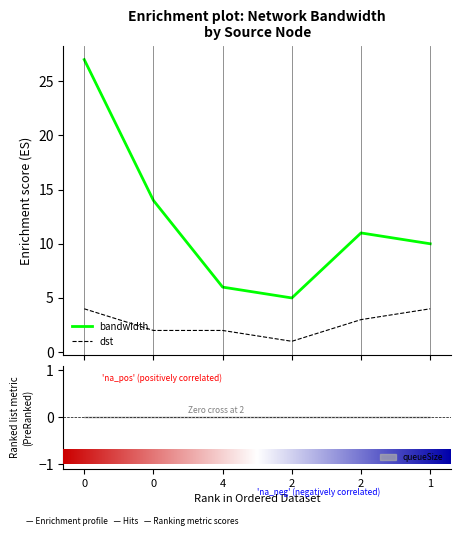

Reading left to right, what are all the values shown in this chart?

bandwidth: 0=27	0=14	4=6	2=5	2=11	1=10
dst: 0=4	0=2	4=2	2=1	2=3	1=4